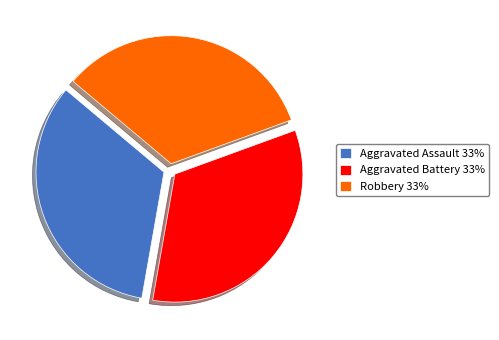

What is the ratio of the value at Robbery 33% to the value at Aggravated Battery 33%?

1.0